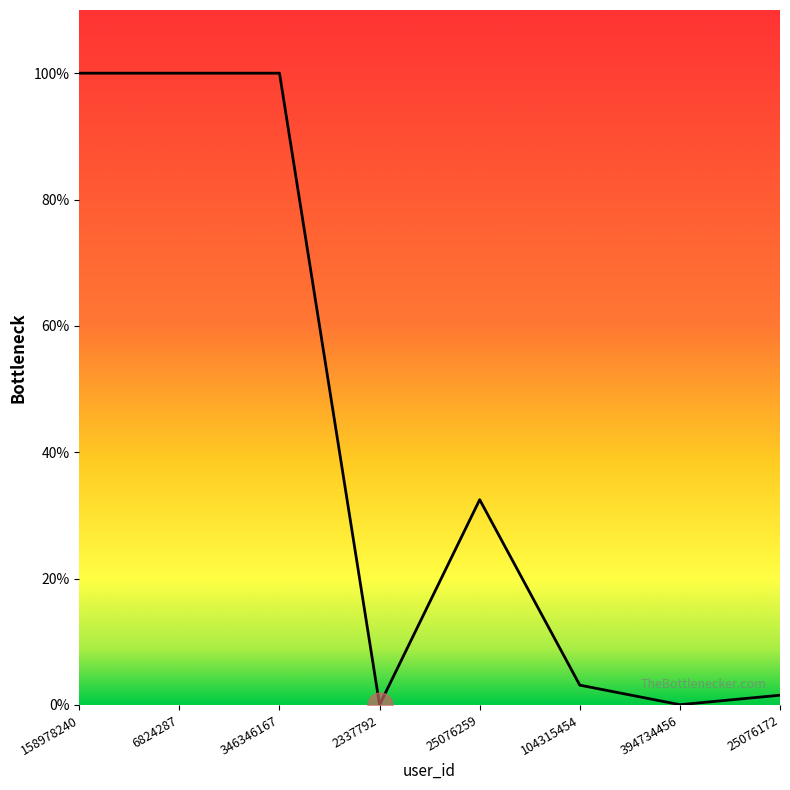

Where does the data first go above 8147779?

158978240